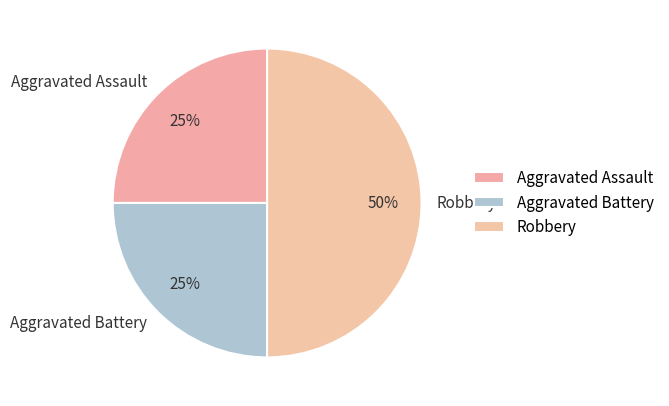

How many slices are in this pie chart?

3